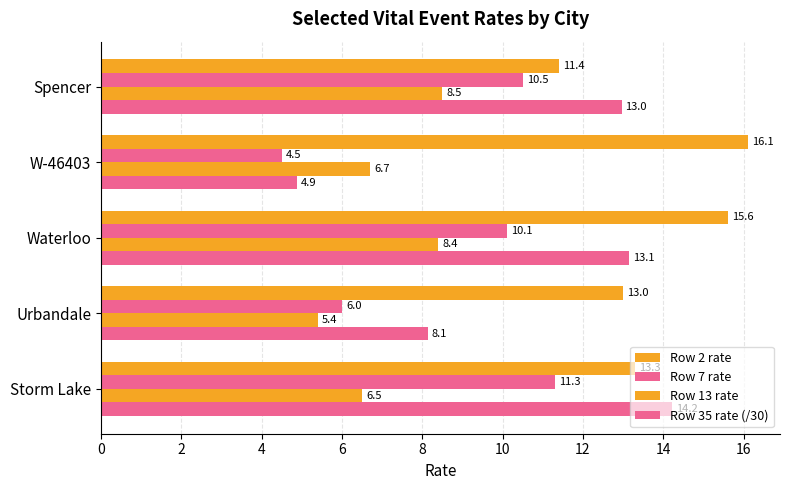

How many values in the Row 2 rate series are below 13?

1